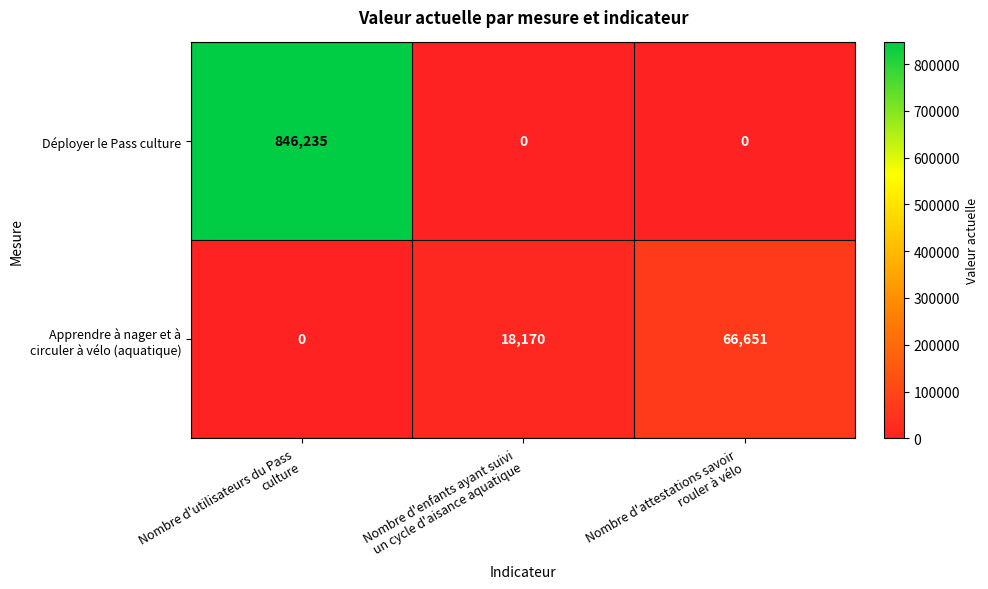

Which series has the largest range (max minus min)?

Déployer le Pass culture